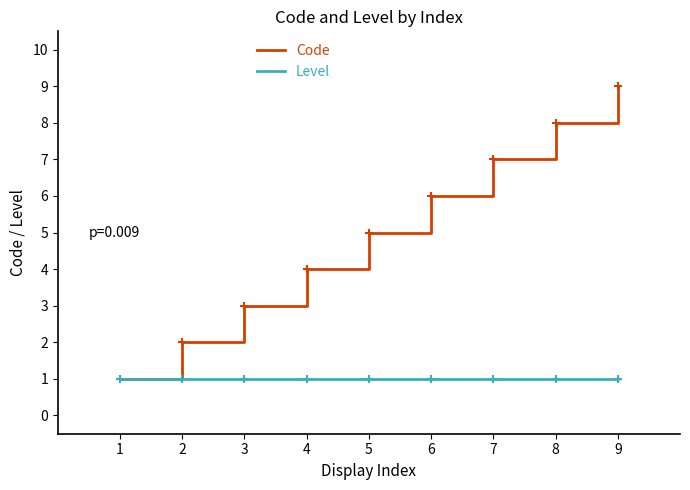

What is the maximum value shown in the chart?

9